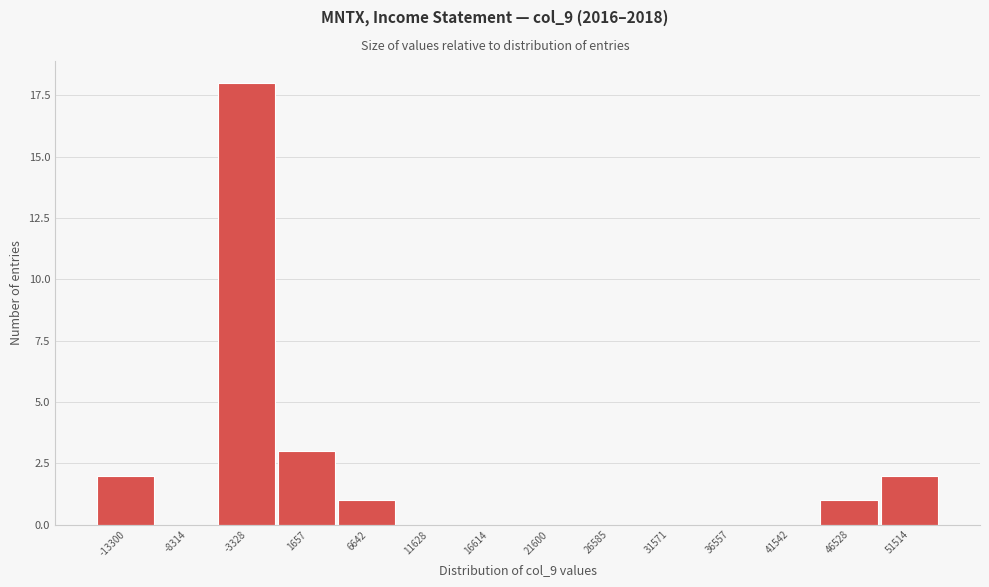

Reading right to left, transcribe all the data shown in this chart.

51514=2	46528=1	41542=0	36557=0	31571=0	26585=0	21600=0	16614=0	11628=0	6642=1	1657=3	-3328=18	-8314=0	-13300=2